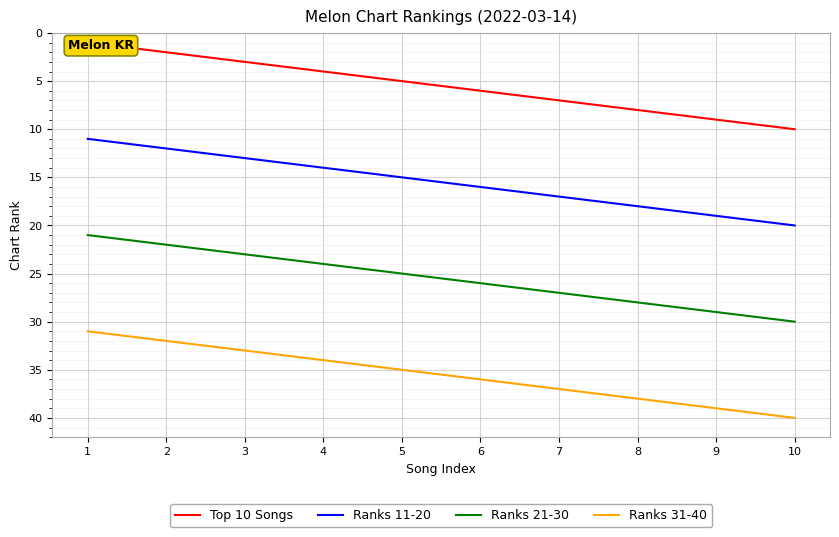

What is the approximate value of Ranks 11-20 at 2?

12